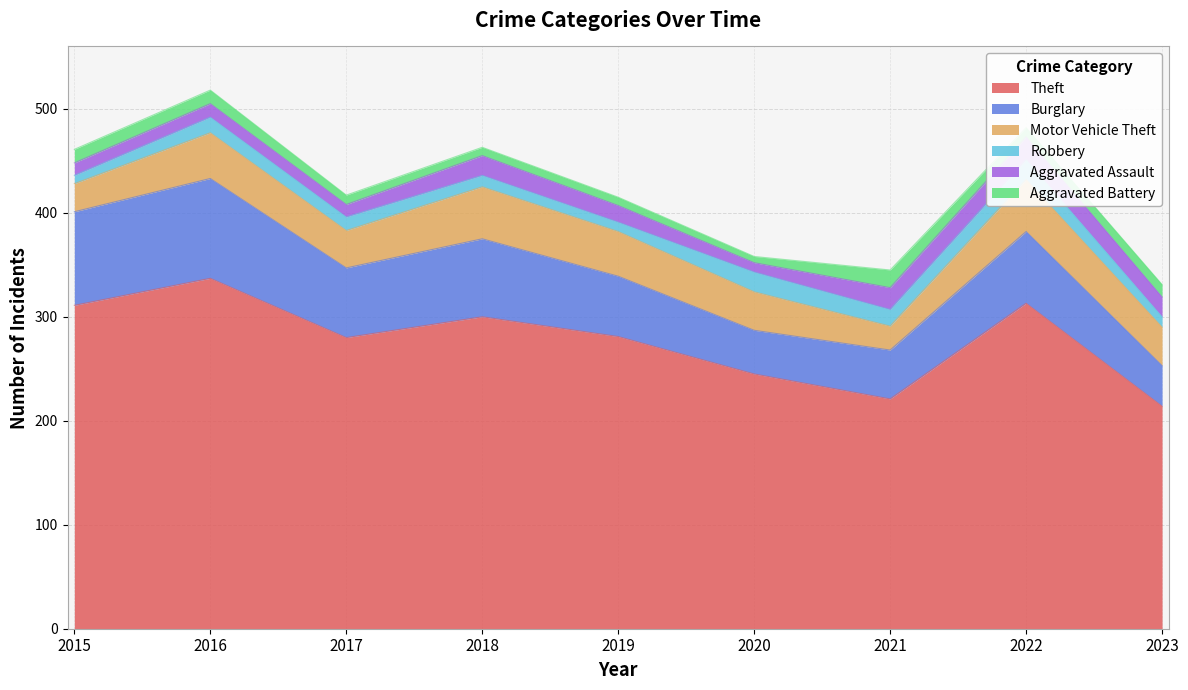

The value of Aggravated Battery at 2018 is 8. True or false?

True